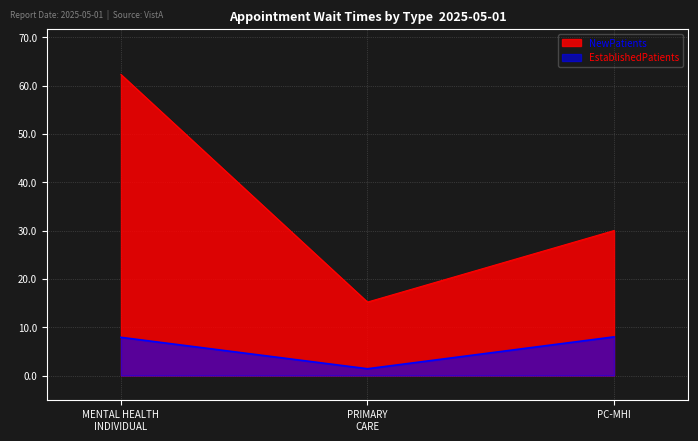

What is the difference between the highest and lowest values at PC-MHI?

22.0